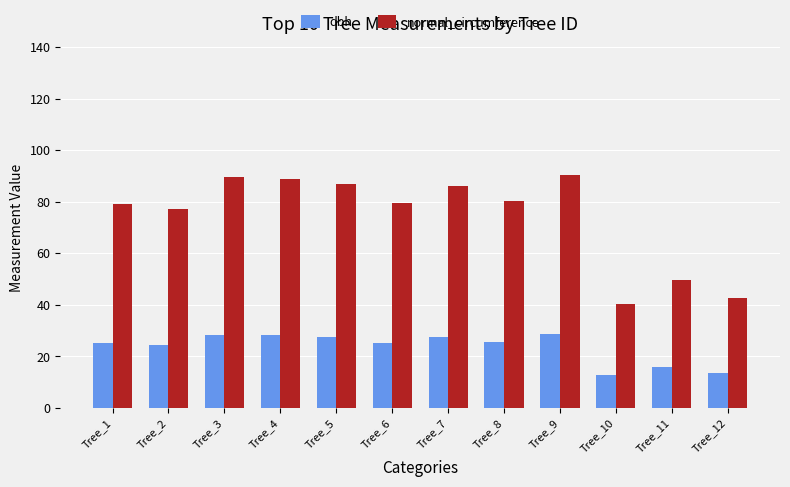

True or false: dbh has a value of 12.8 at Tree_10.

True